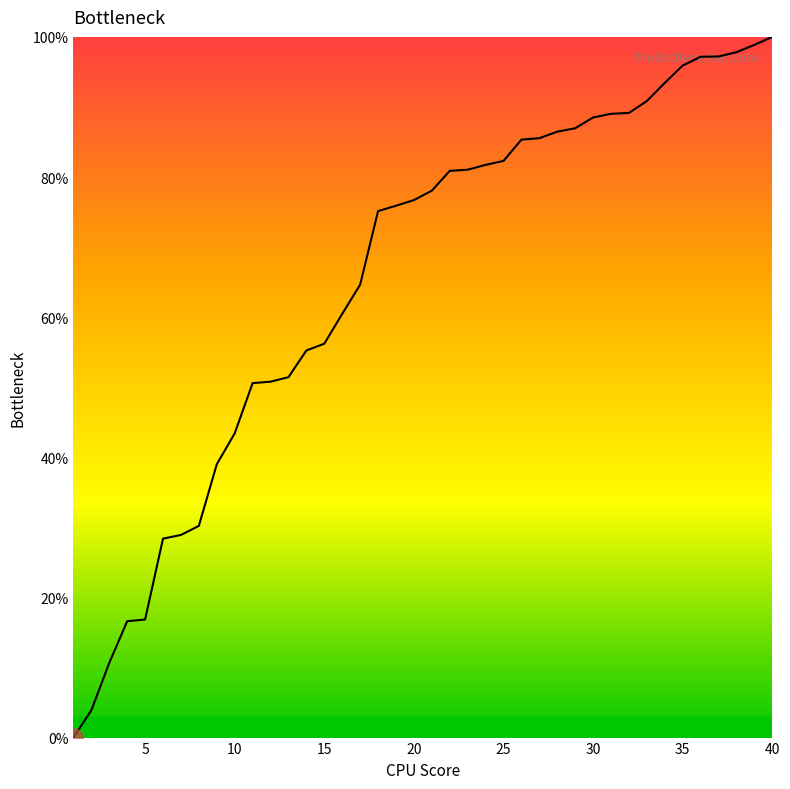

What is the difference between the maximum and minimum values?

100.0